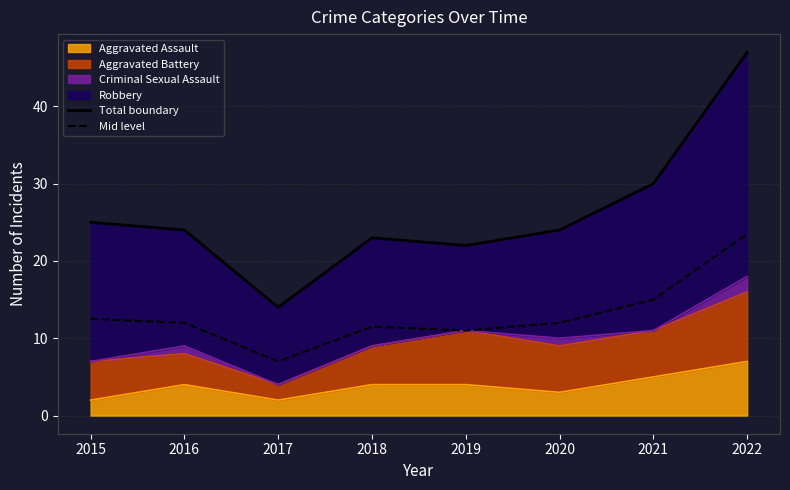

True or false: Mid level and Total boundary cross at least once.

False